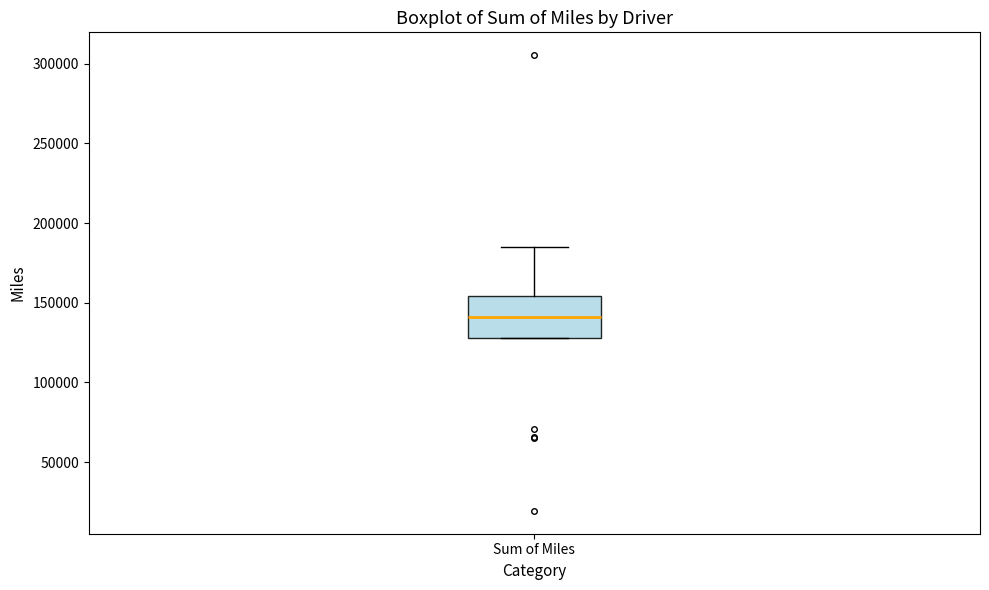

Transcribe this box plot: give where the median line is, the range the box spans, and where the two whiskers end, as read against the y-axis. The values are not printed on the chart, so give them approximately, as read against the axis.

median 140000, box 130000 to 155000, whiskers 130000 to 185000